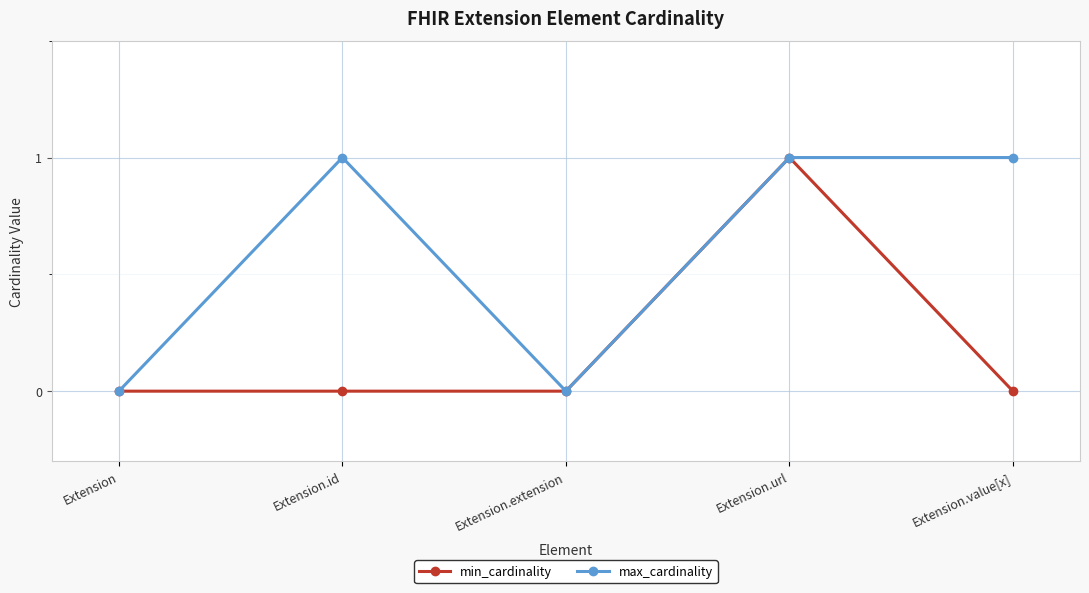

True or false: max_cardinality has a value of 0 at Extension.value[x].

False